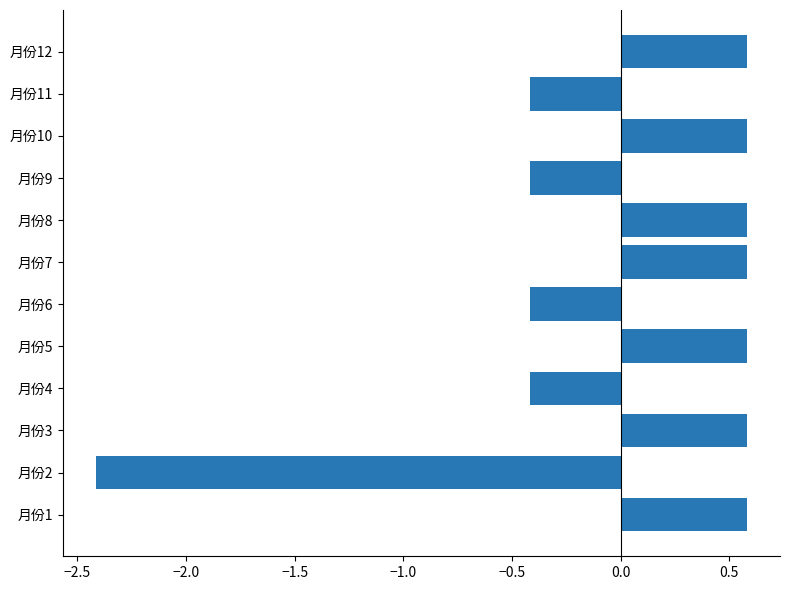

At which category does the chart reach its minimum across all series?

月份2